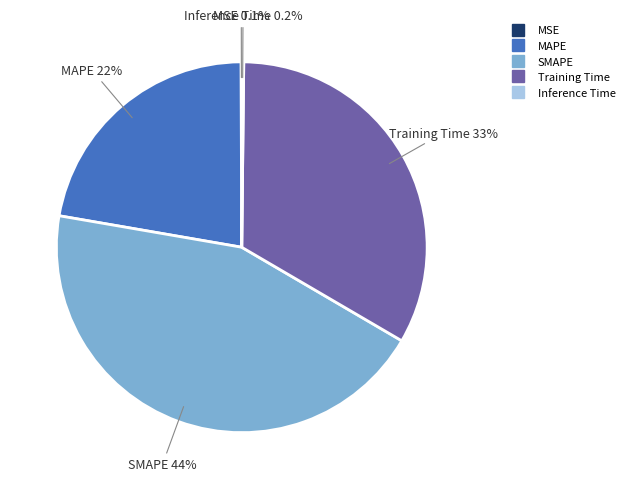

True or false: MAPE accounts for 28% of the total.

False